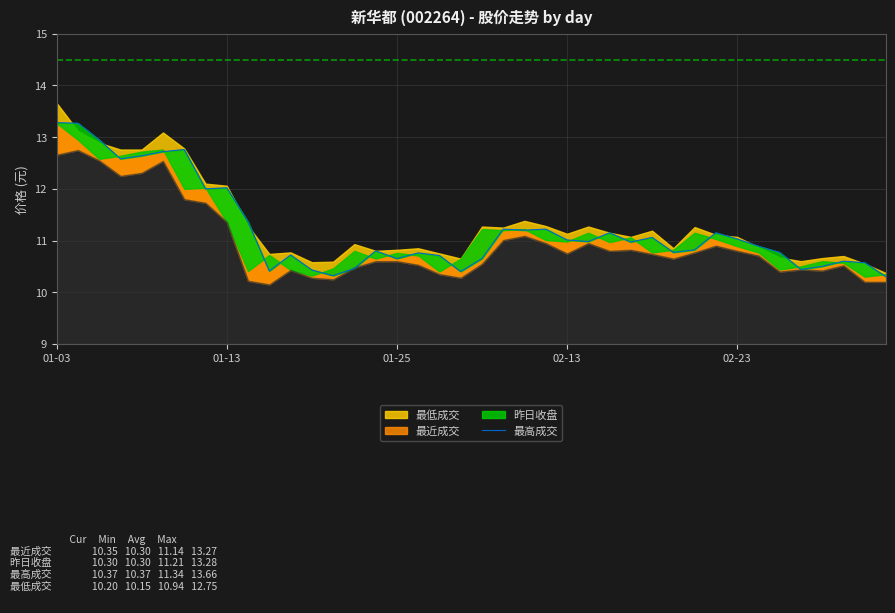

Read the value at 36.

10.5